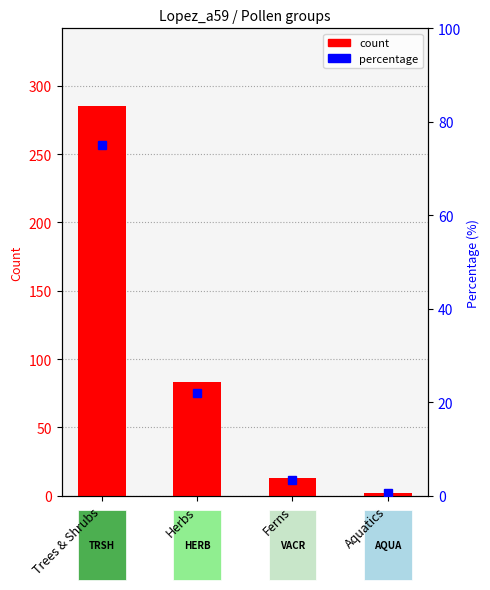

What are all the series names shown in the legend?

count, percentage